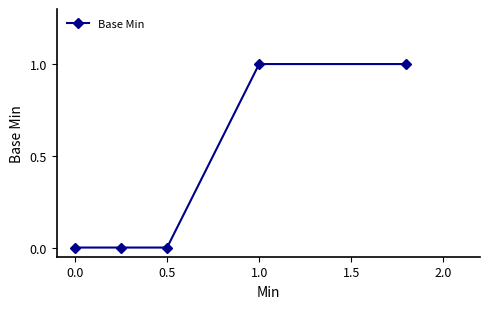

List the labels in order of value, smallest first.

0.0, 0.5, 1.0, 1.5, 2.0